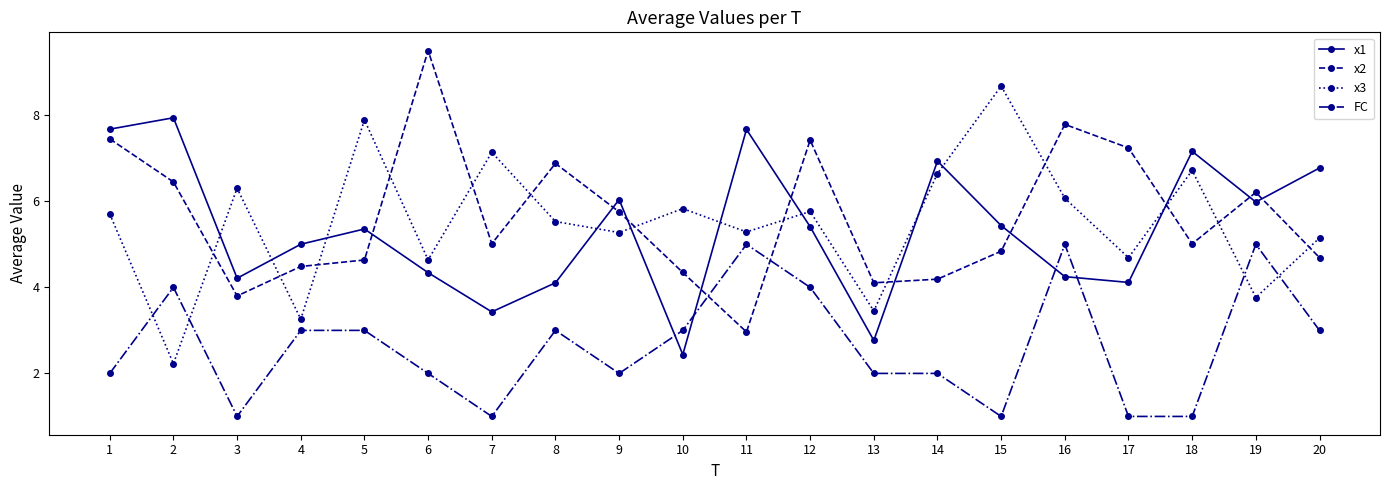

Is the value of x1 at 5 greater than the value of x3 at 15?

No